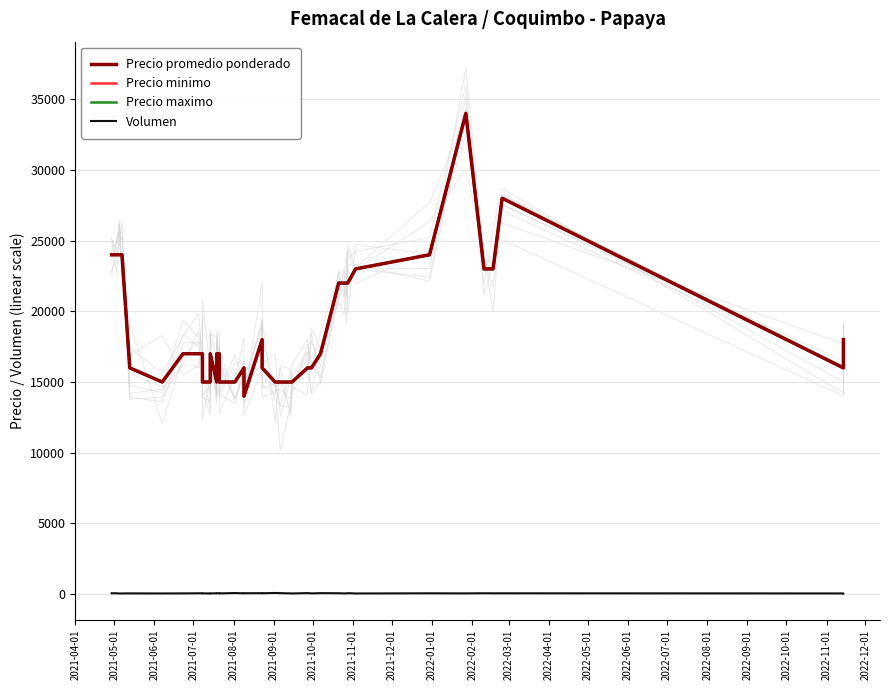

What is the average value of the Precio maximo series?

18850